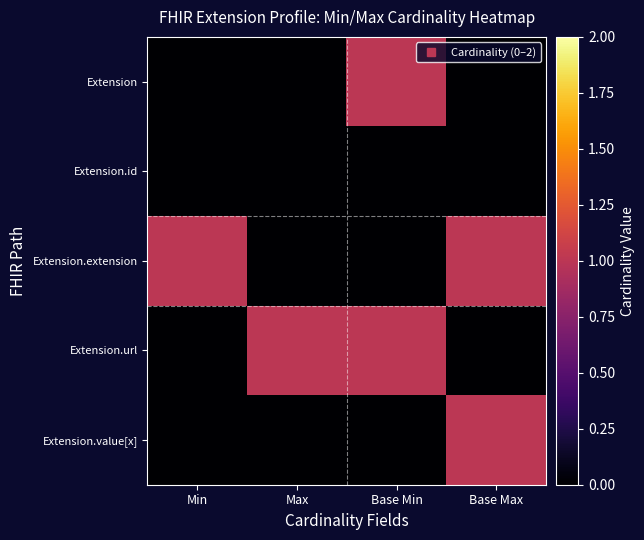

Count the number of categories in the chart.

4